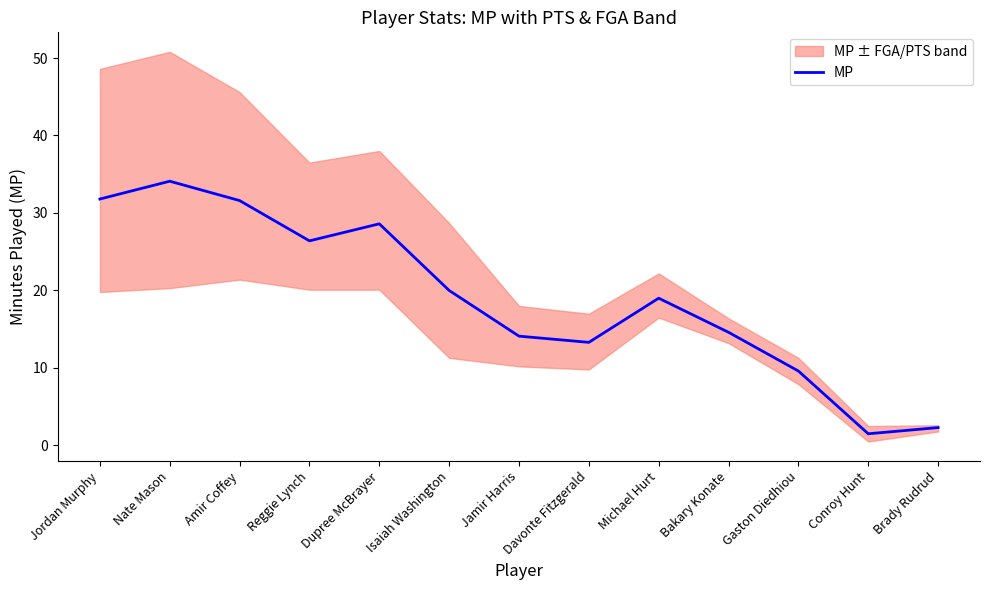

At which category does the data reach its first local peak?

Nate Mason